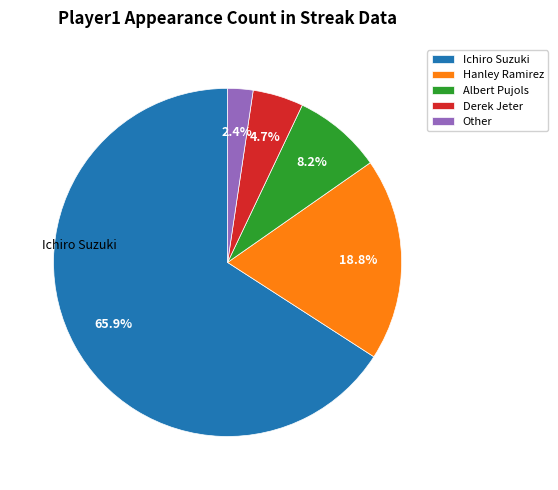

Count the number of slices in the pie.

5